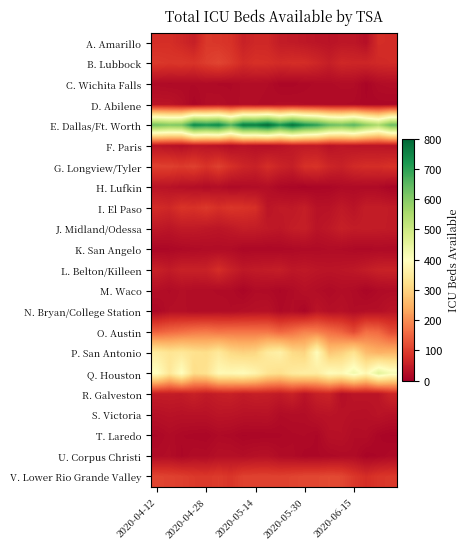

What is the smallest value displayed?

9